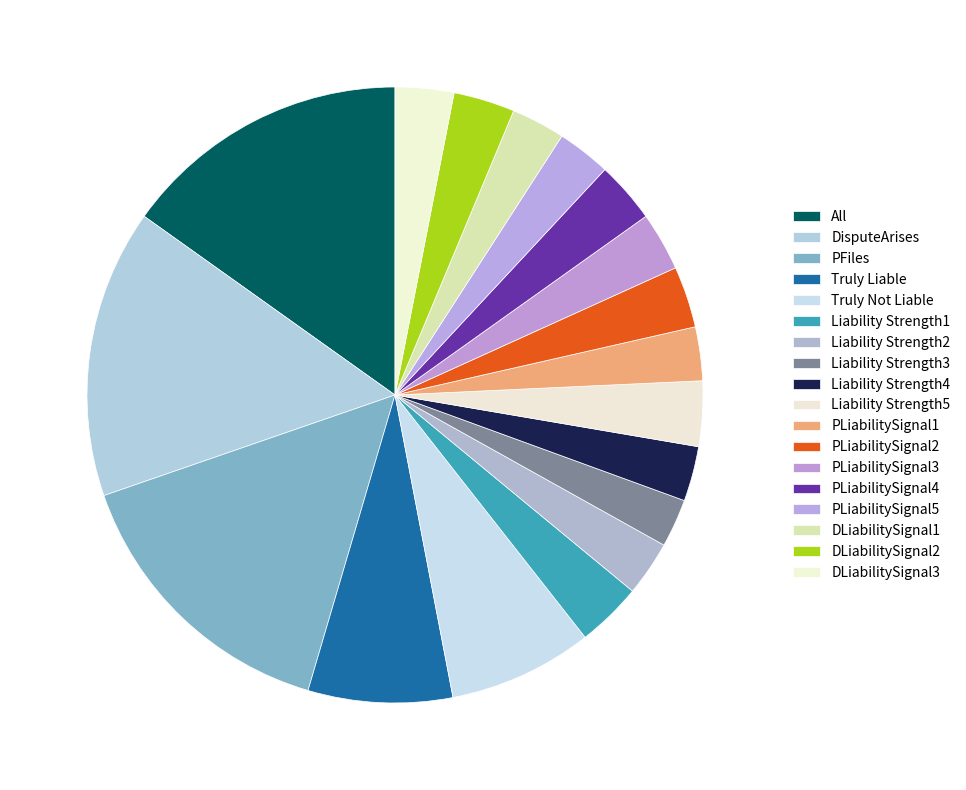

To the nearest percent, what percentage of the pie is PLiabilitySignal1?

3%